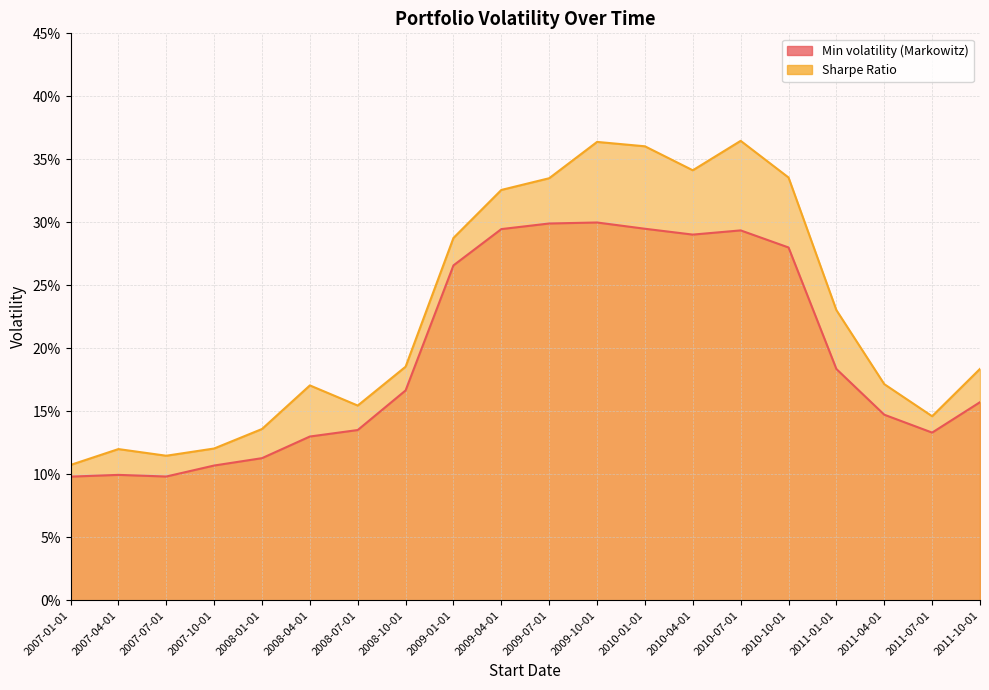

Rank the series at 2009-01-01 from highest to lowest value.

Sharpe Ratio, Min volatility (Markowitz)